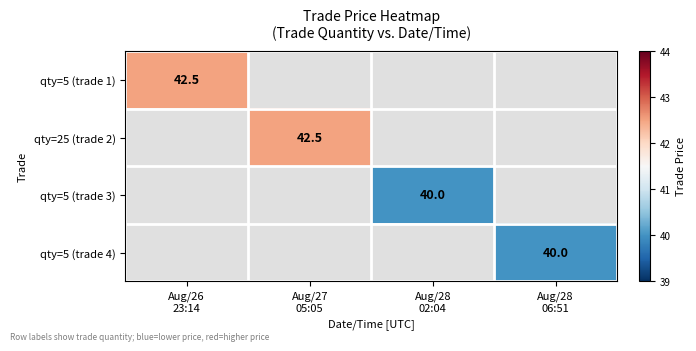

Which label corresponds to the smallest value in the chart?

Aug/28
02:04